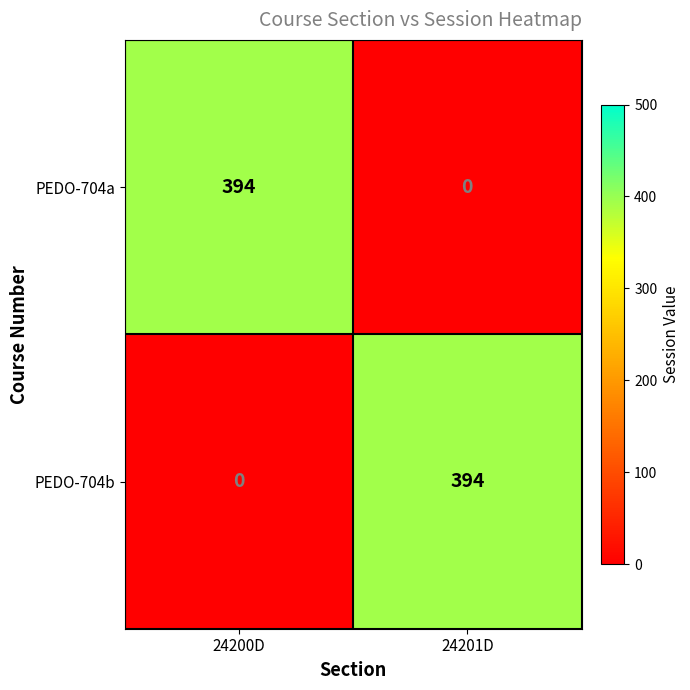

What is the difference between the maximum and minimum values in the PEDO-704b series?

394